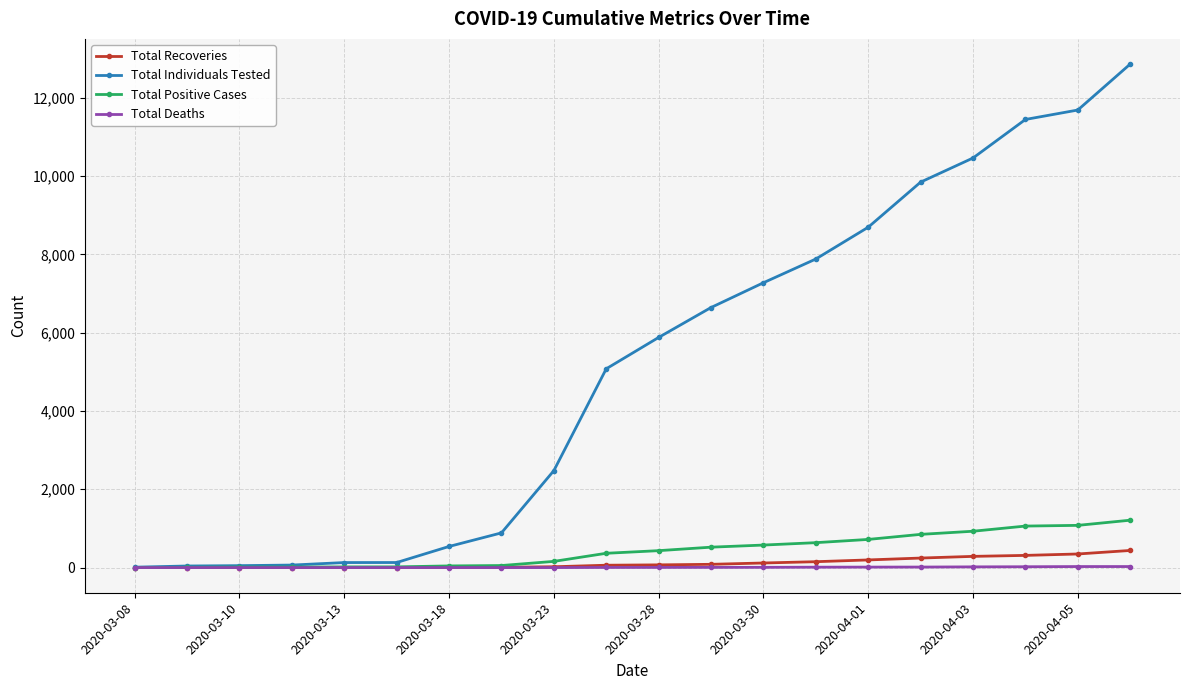

Which series has the widest spread of values?

Total Individuals Tested